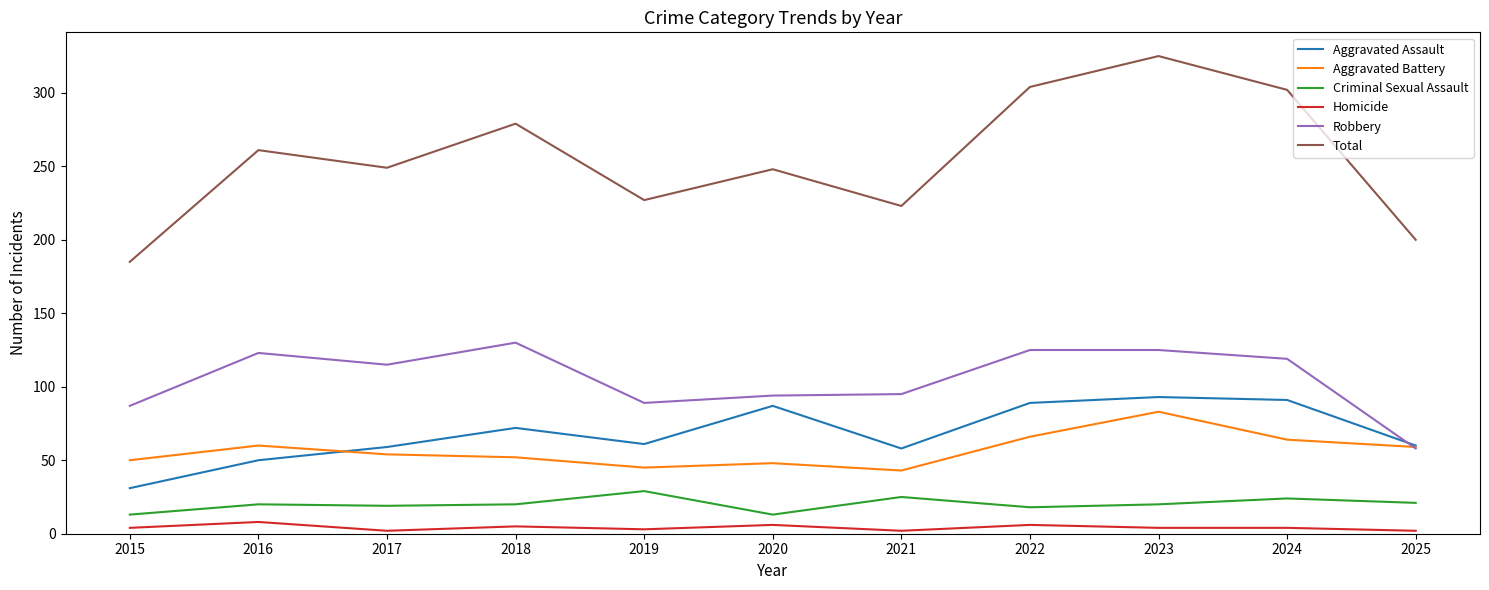

True or false: Homicide and Aggravated Assault cross at least once.

False